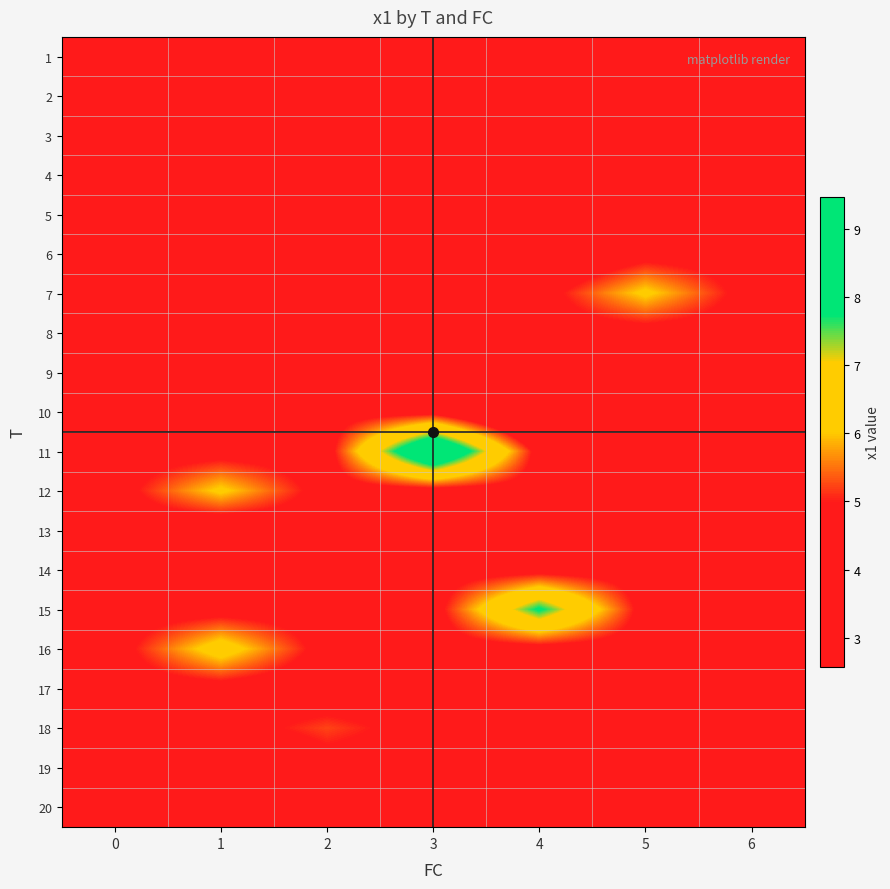

Rank the series by their maximum value, from highest to lowest.

11, 15, 16, 7, 12, 18, 14, 1, 2, 3, 4, 5, 6, 8, 9, 10, 13, 17, 19, 20